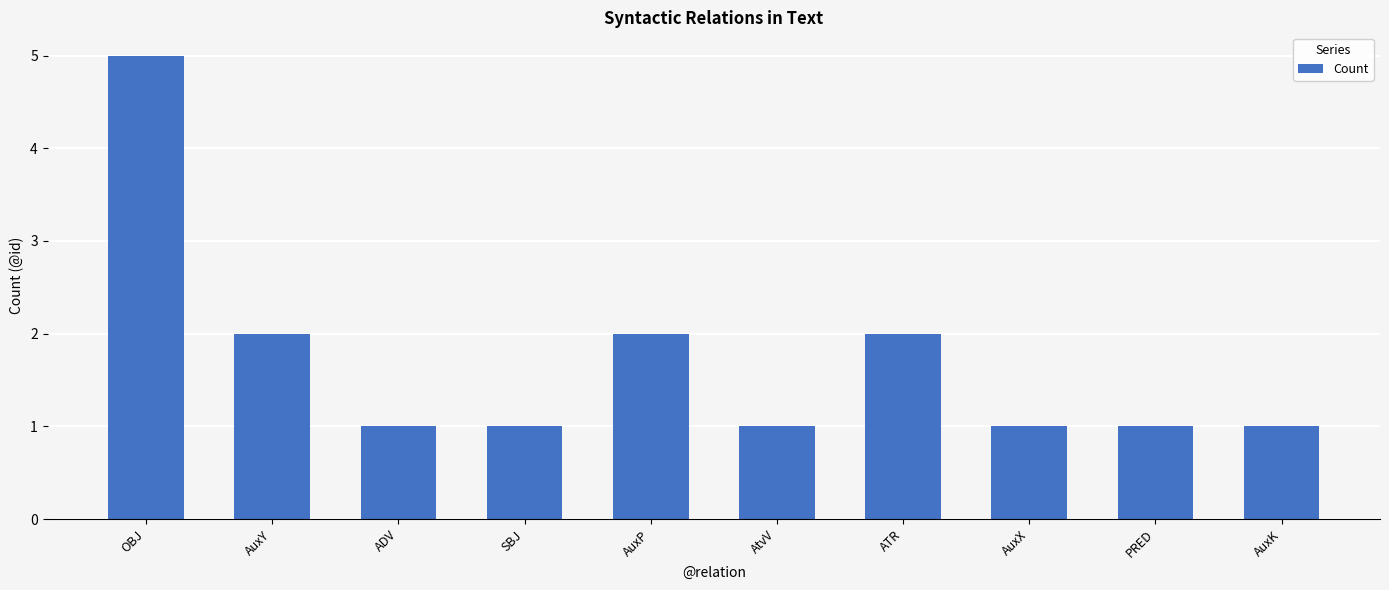

What position from the left is AuxX?

8